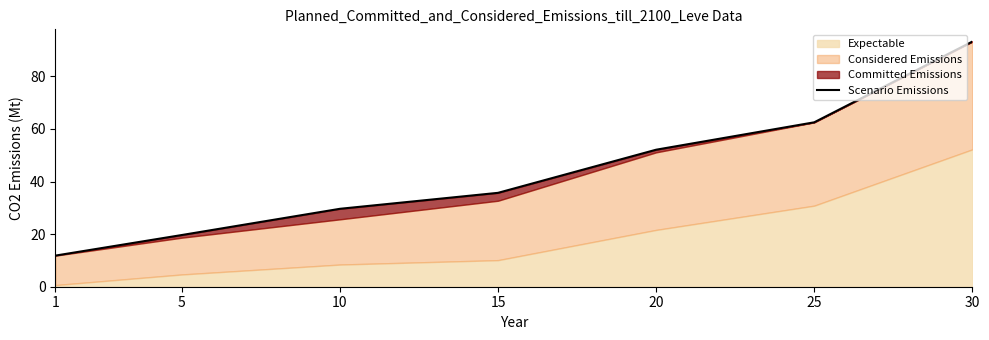

What is the difference between the second highest and minimum values?

50.7